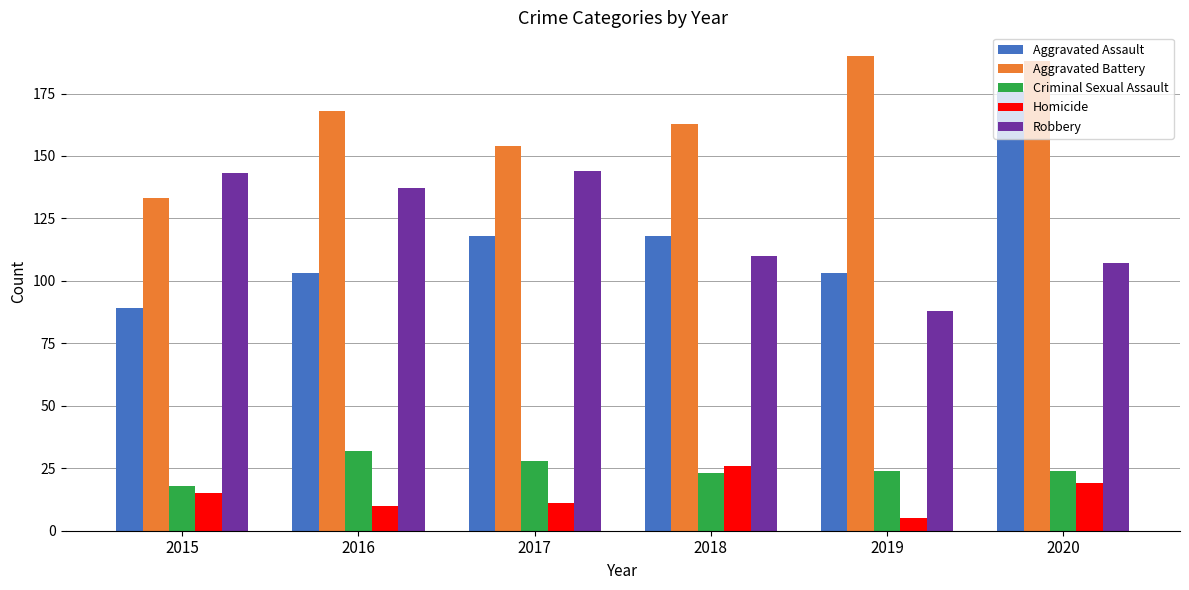

What is the difference between the second highest and second lowest values in the Homicide series?

9